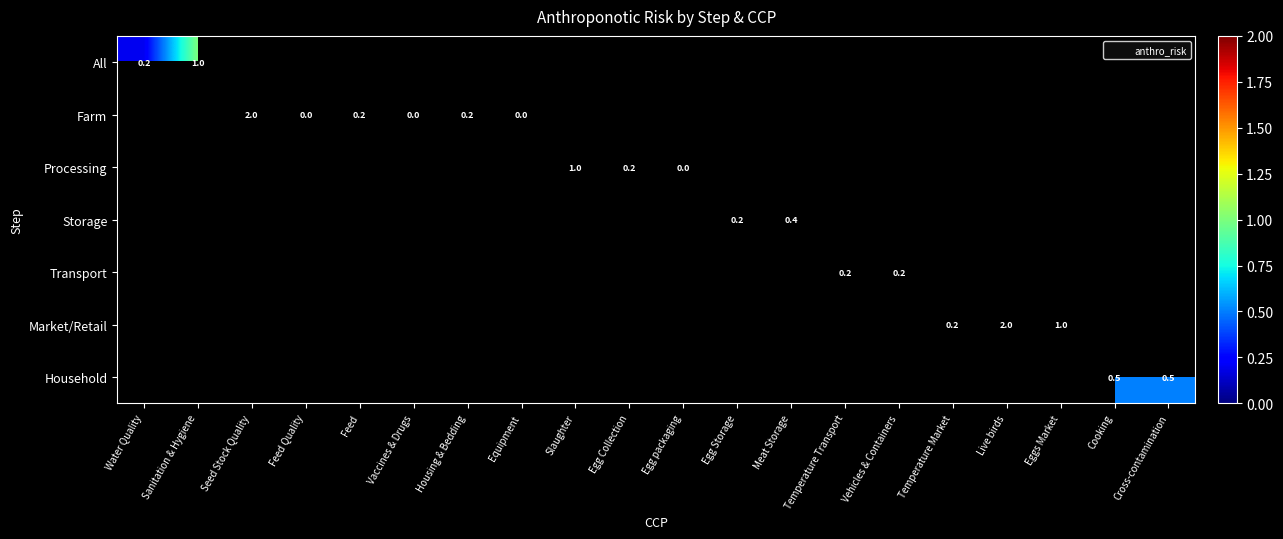

How many positive values does the All series have?

2